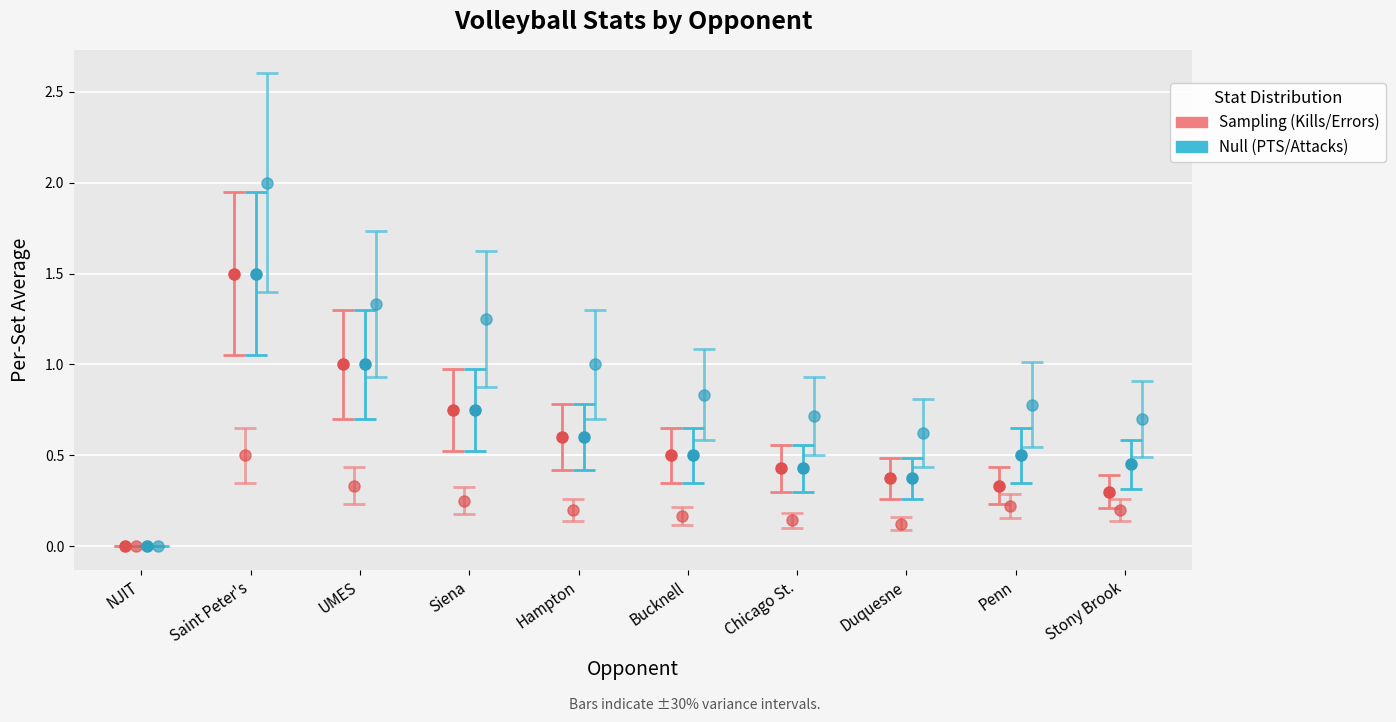

List the series in order of their peak value, lowest first.

Errors, Kills, PTS, Total Attacks